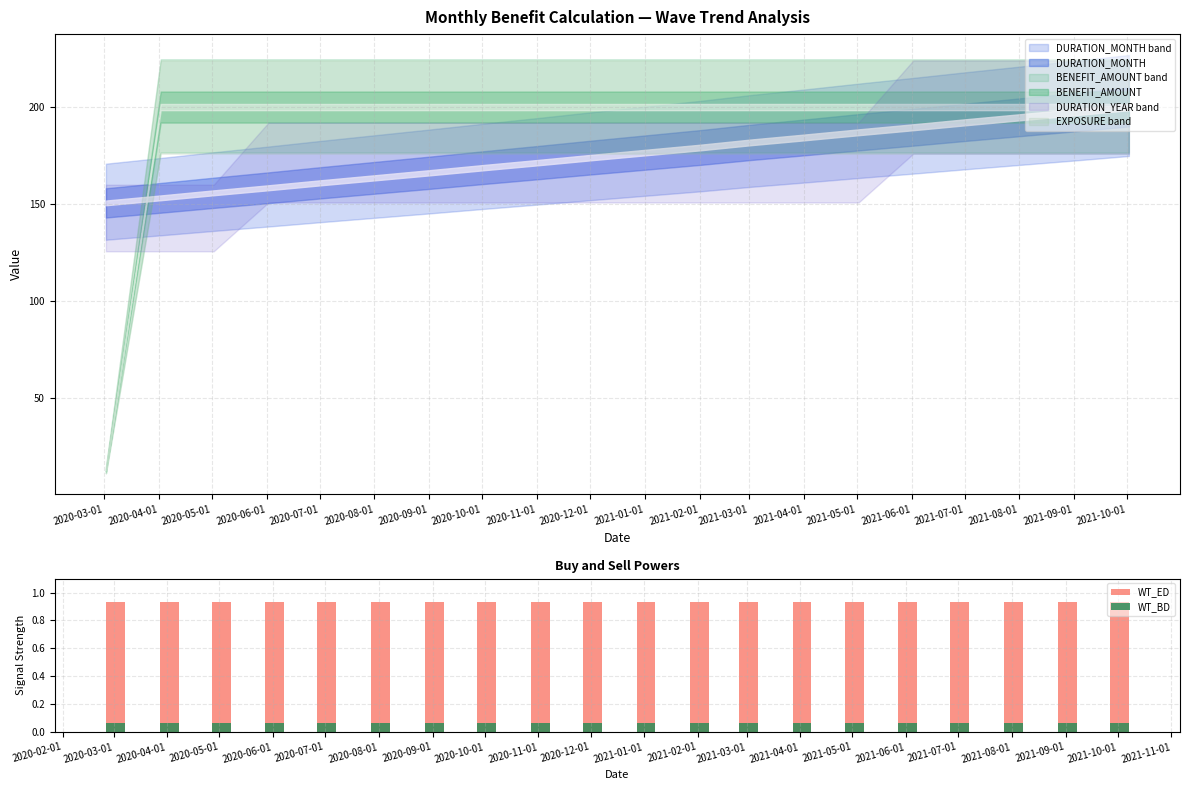

What value does the WT_BD series have at 2020-07-01?

0.1